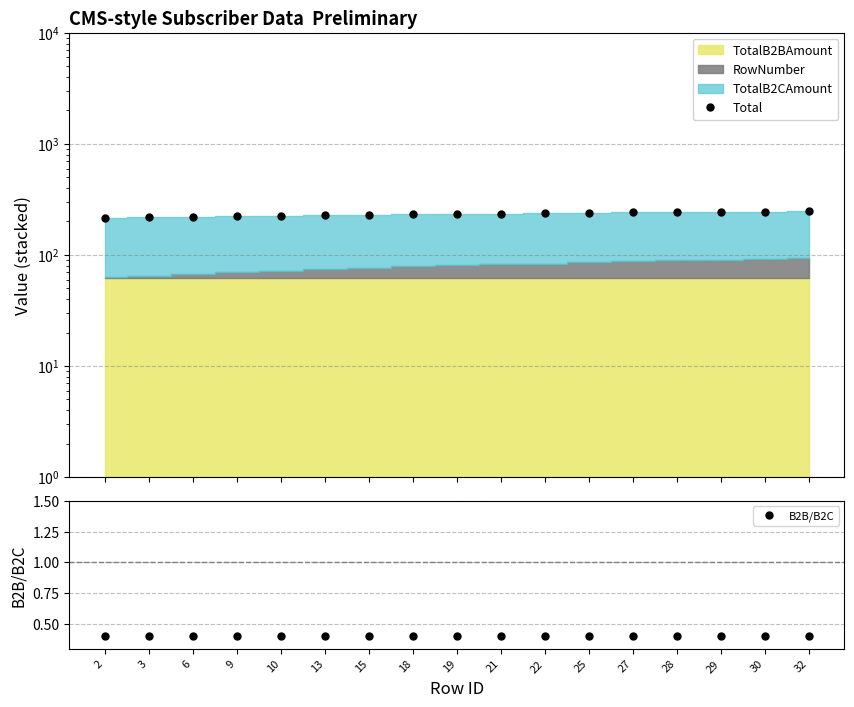

What is the value of the B2B/B2C point at the 7th from the left?

0.4